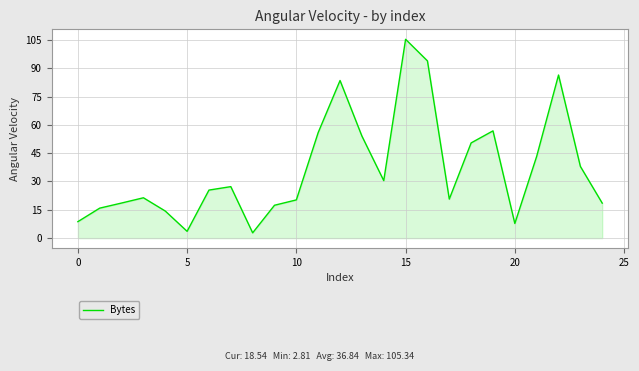

What is the minimum value shown in the chart?

2.8